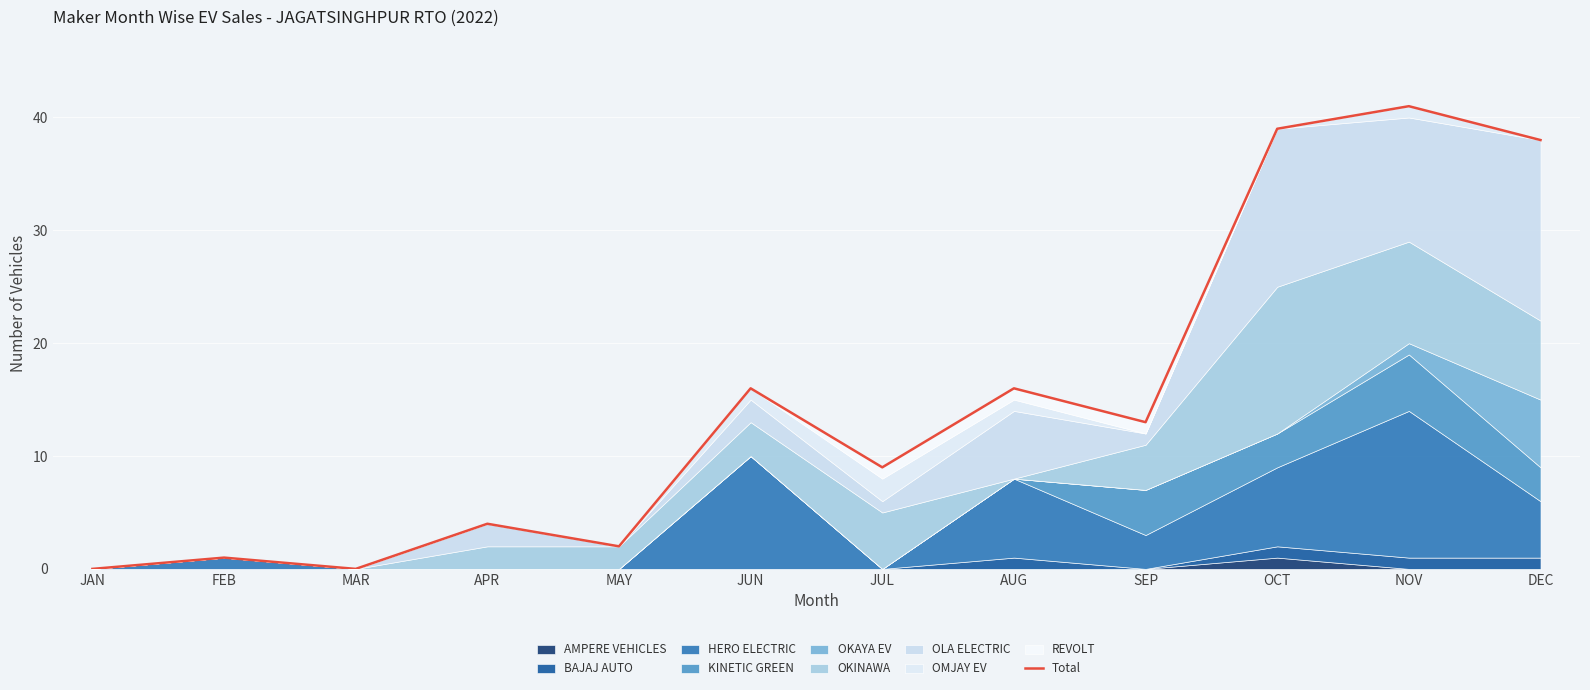

The chart shows a value of 38 at DEC. True or false?

True